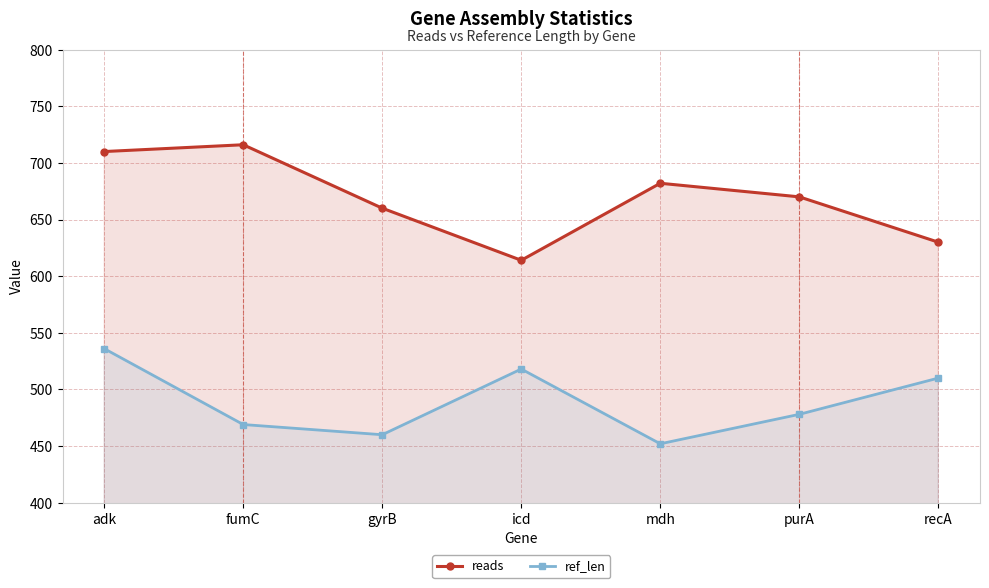

Read the reads value at recA.

630